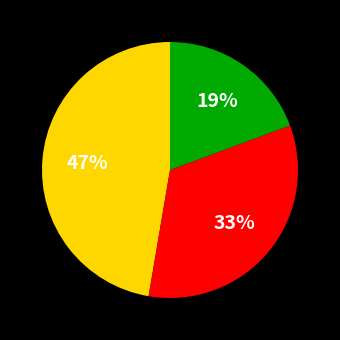

Is there a majority slice in this chart?

No